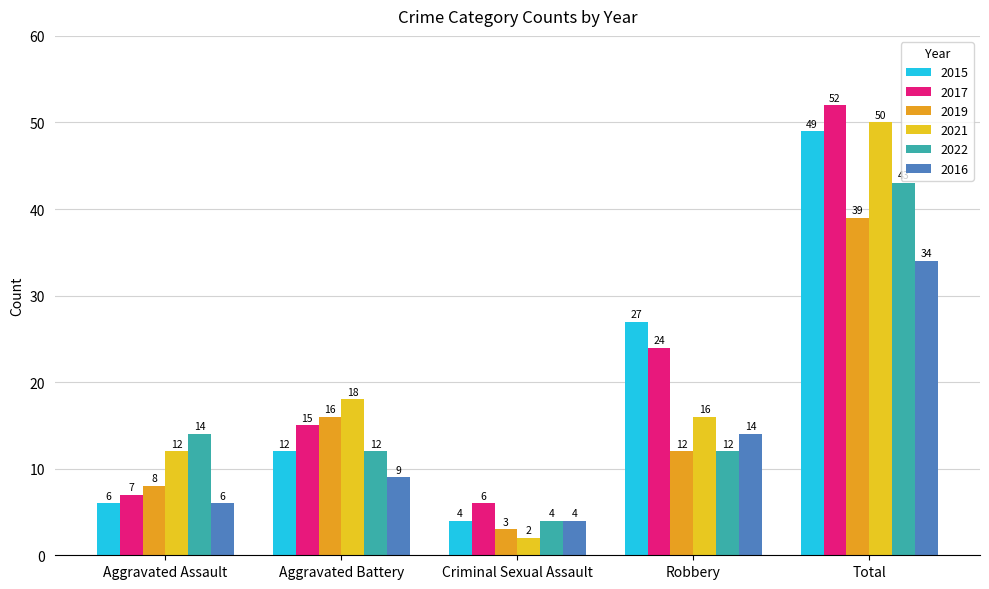

What is the maximum value for 2016?

34